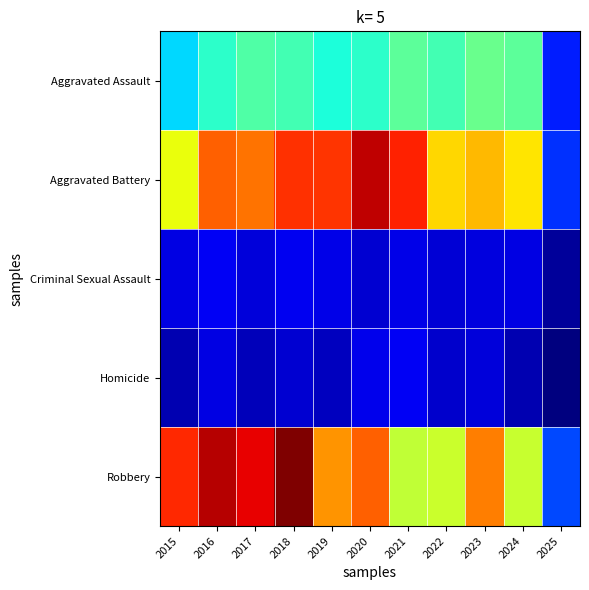

Between 2018 and 2022, which is larger?

2022